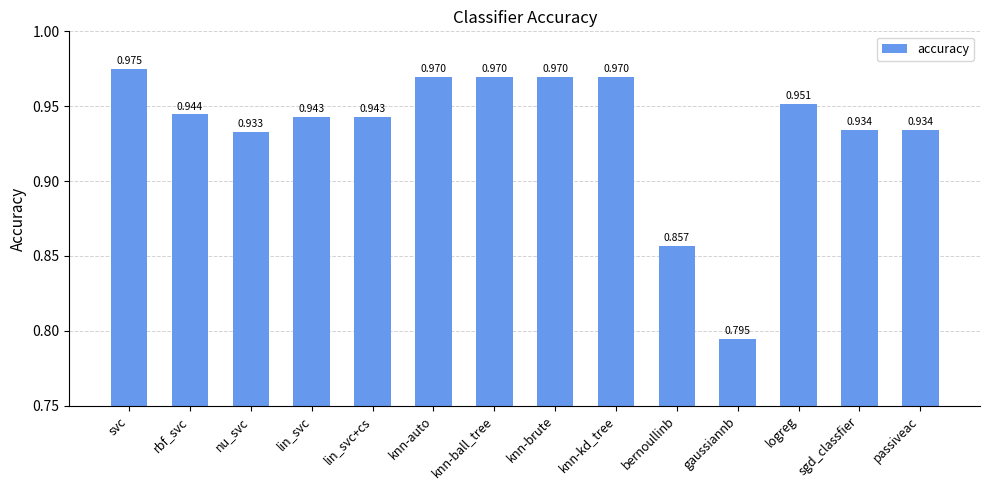

Which has a higher value, knn-auto or svc?

svc